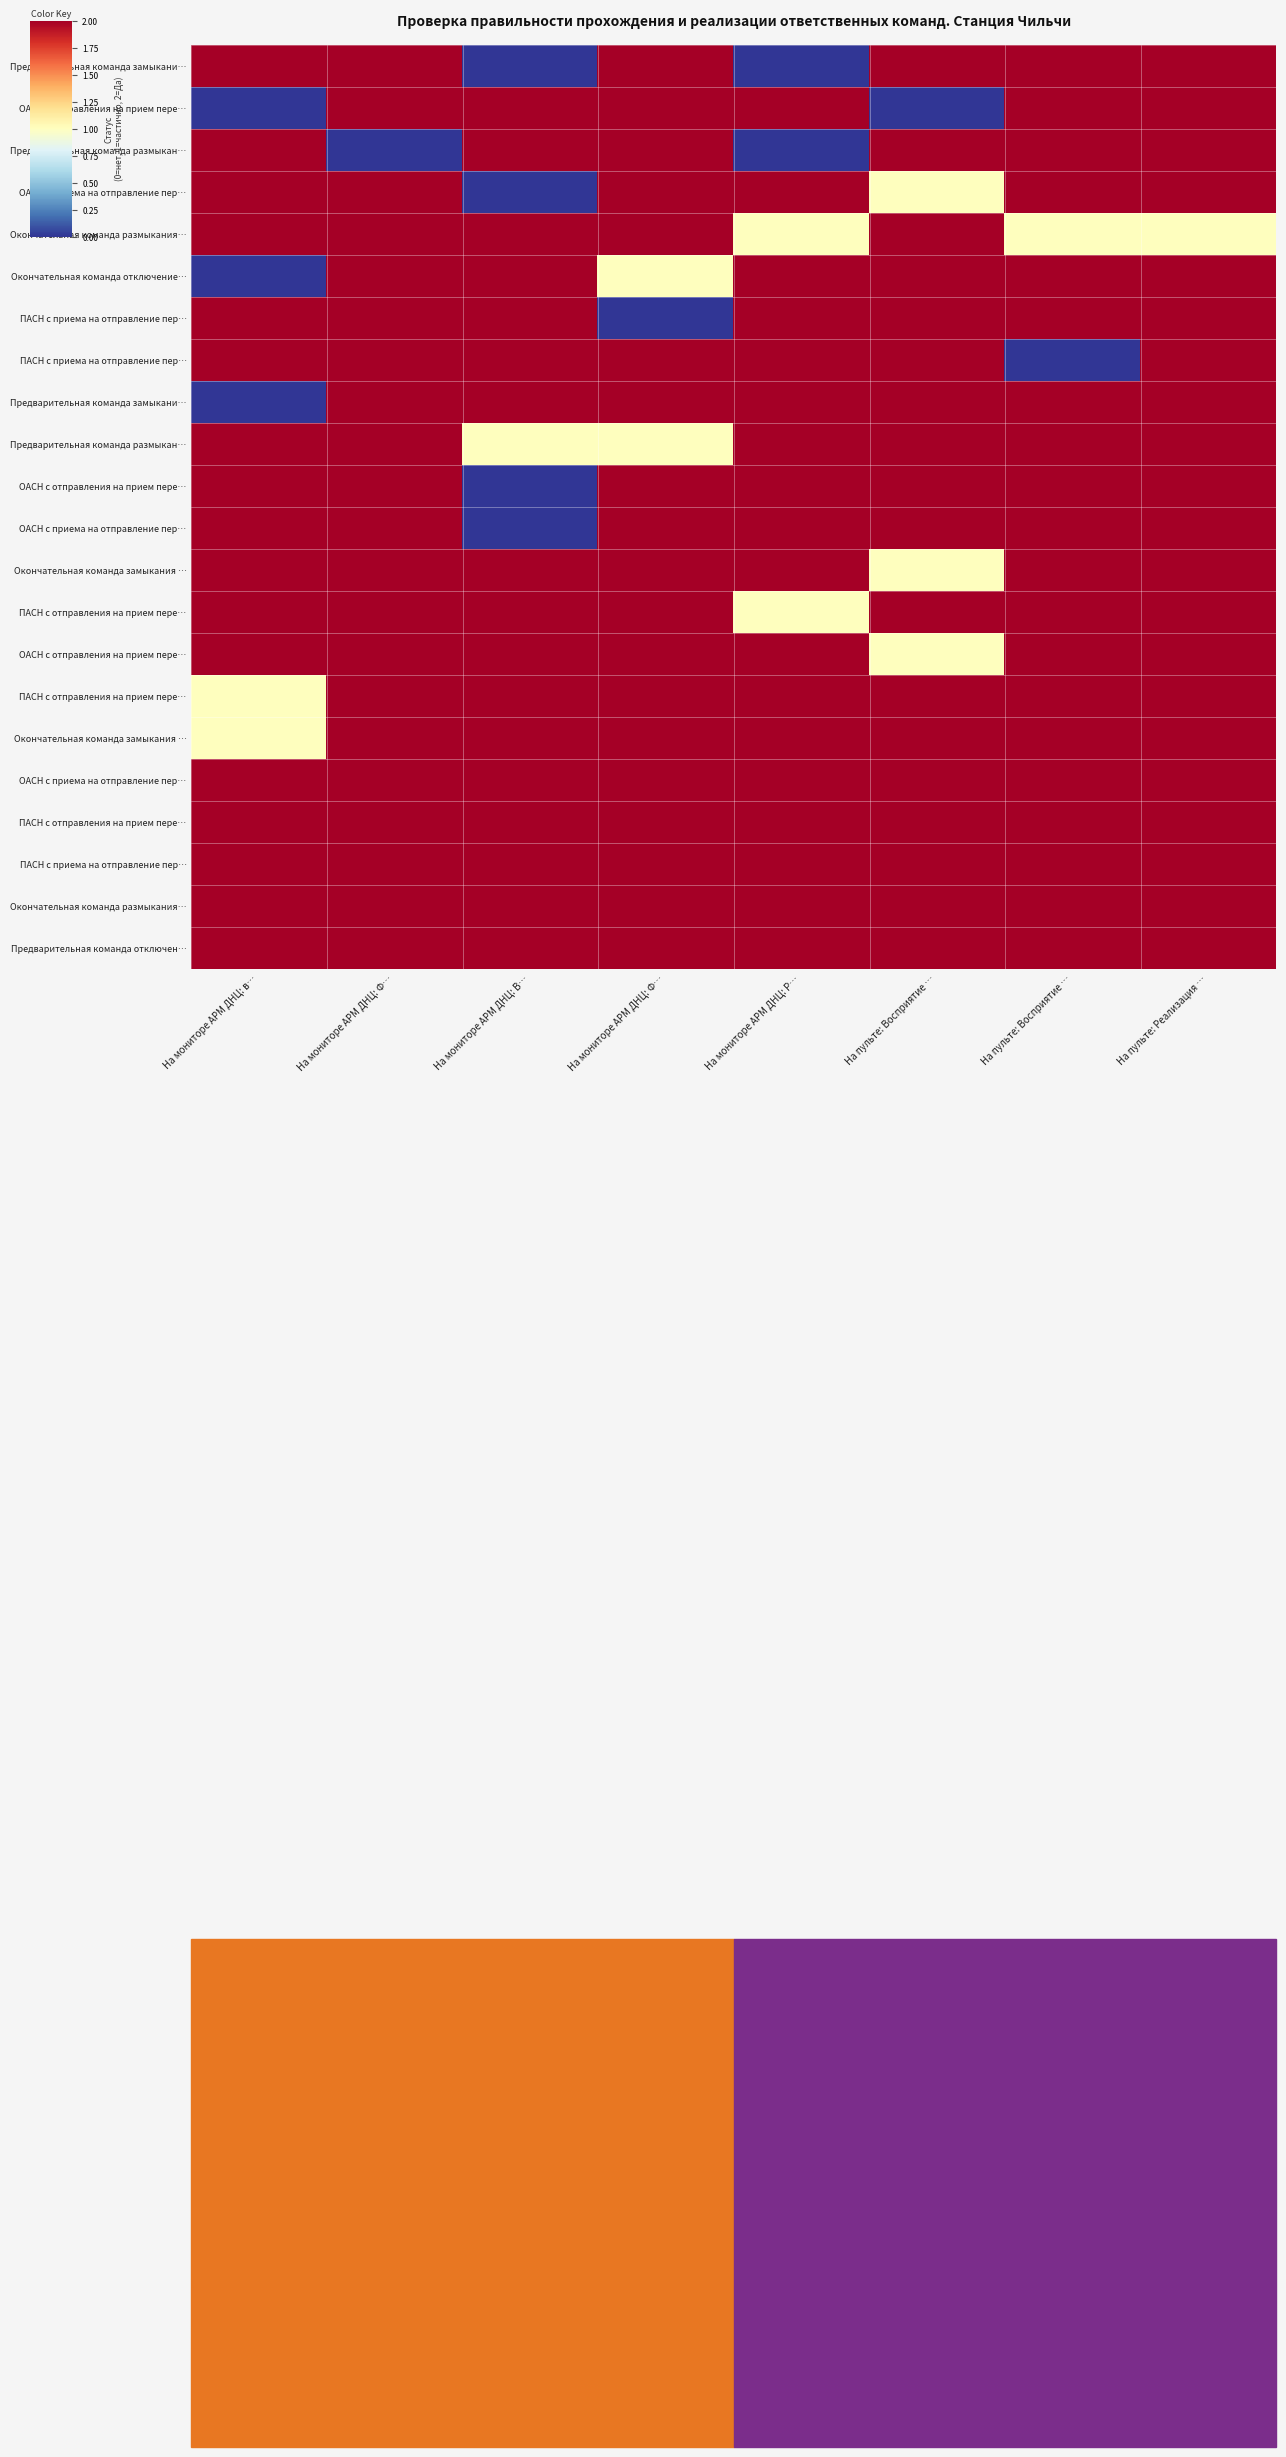

What is the total value across all series at На мониторе АРМ ДНЦ: Ф…?

42